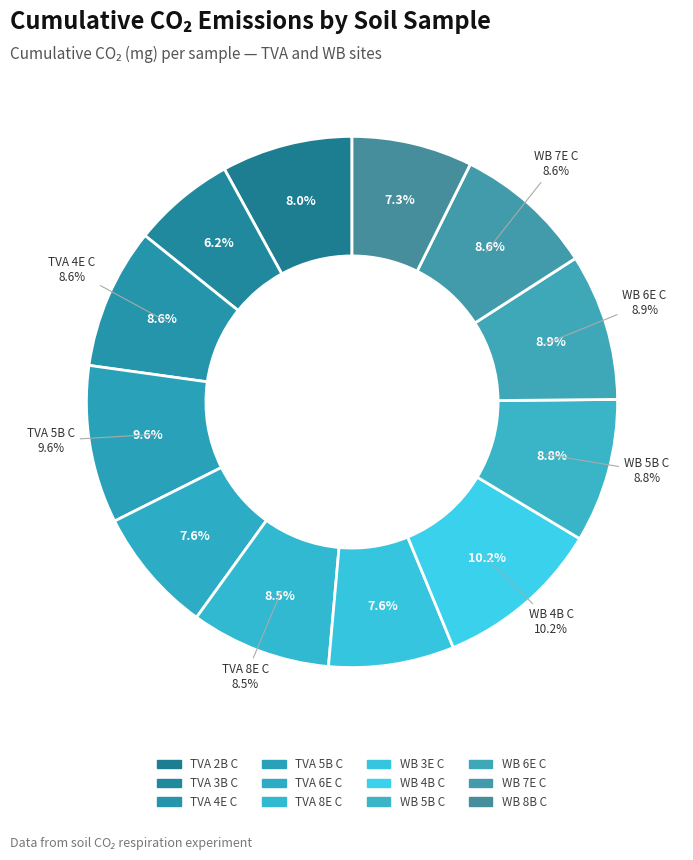

To the nearest percent, what portion does TVA 6E C represent?

8%